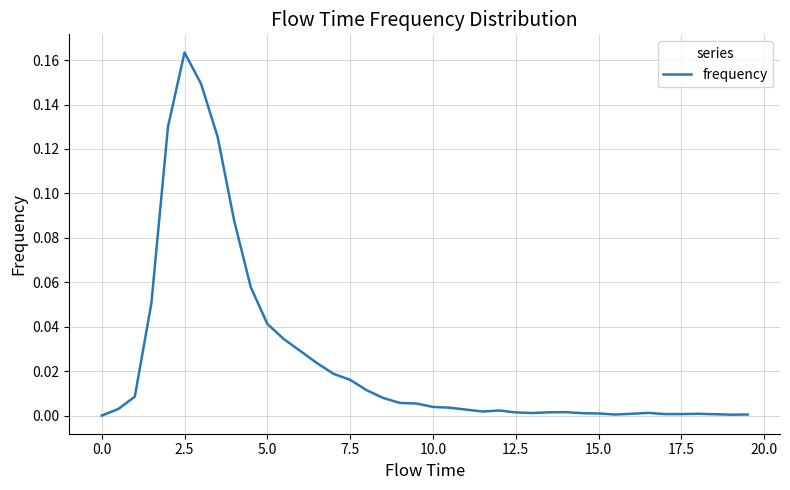

Does the chart have visible grid lines?

Yes